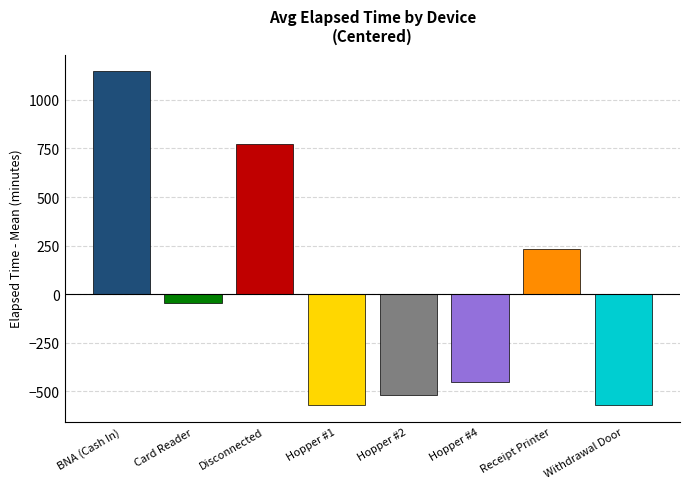

What is the label of the 7th bar from the right?

Card Reader